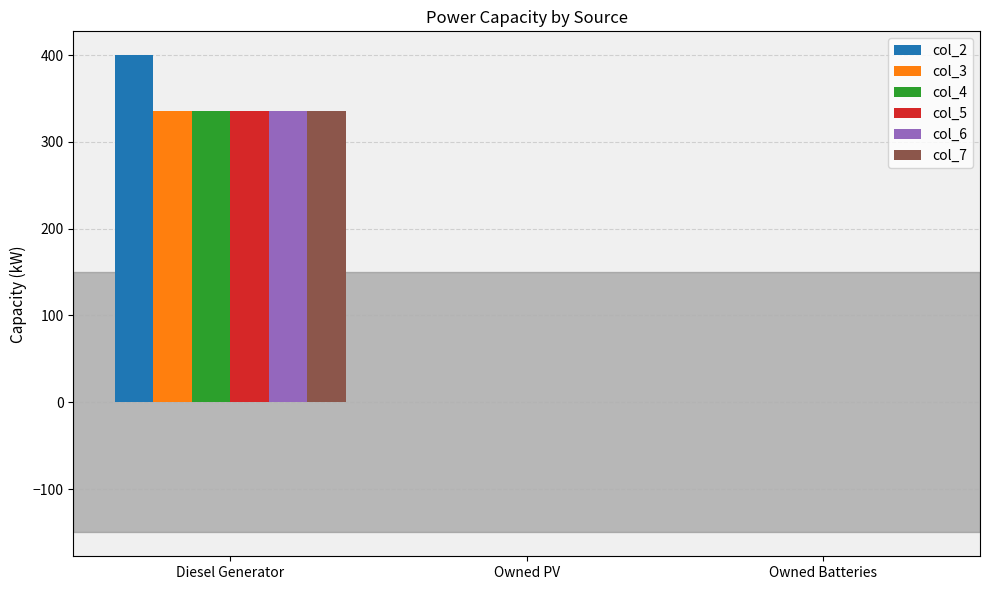

Reading right to left, extract all data points from this chart.

col_2: 0	0	400
col_3: 0	0	336
col_4: 0	0	336
col_5: 0	0	336
col_6: 0	0	336
col_7: 0	0	336